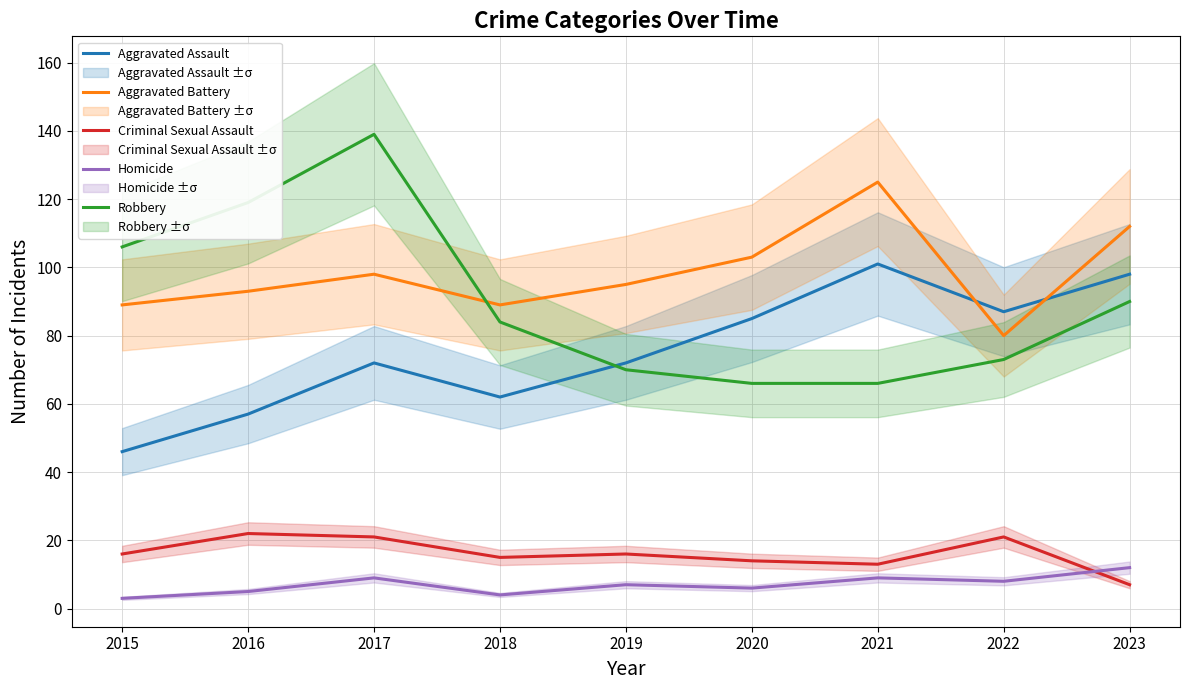

Count the number of data series in this chart.

5